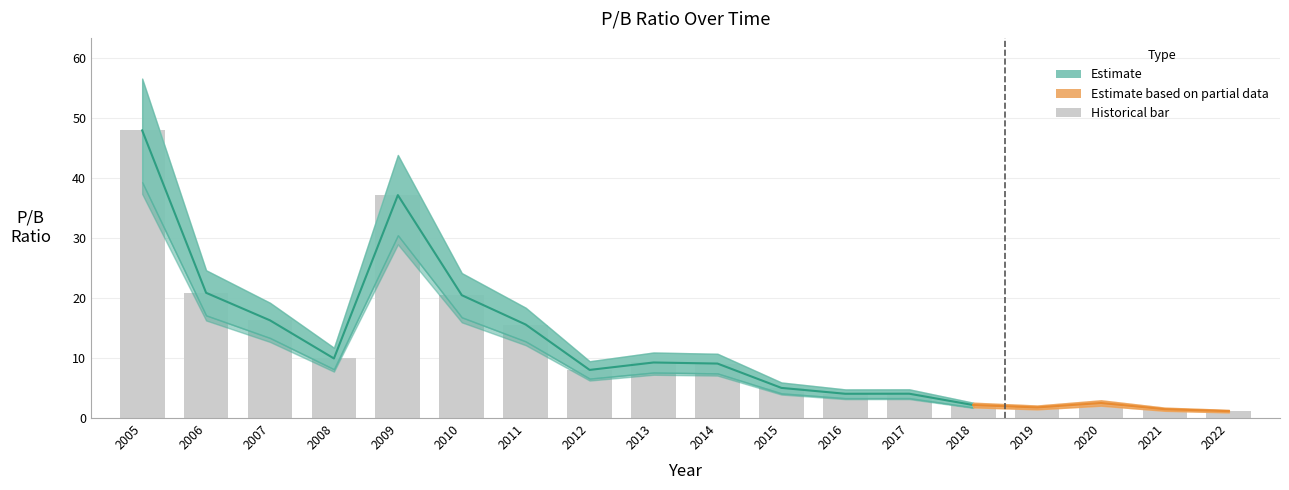

At which category does the chart reach its peak across all series?

2005